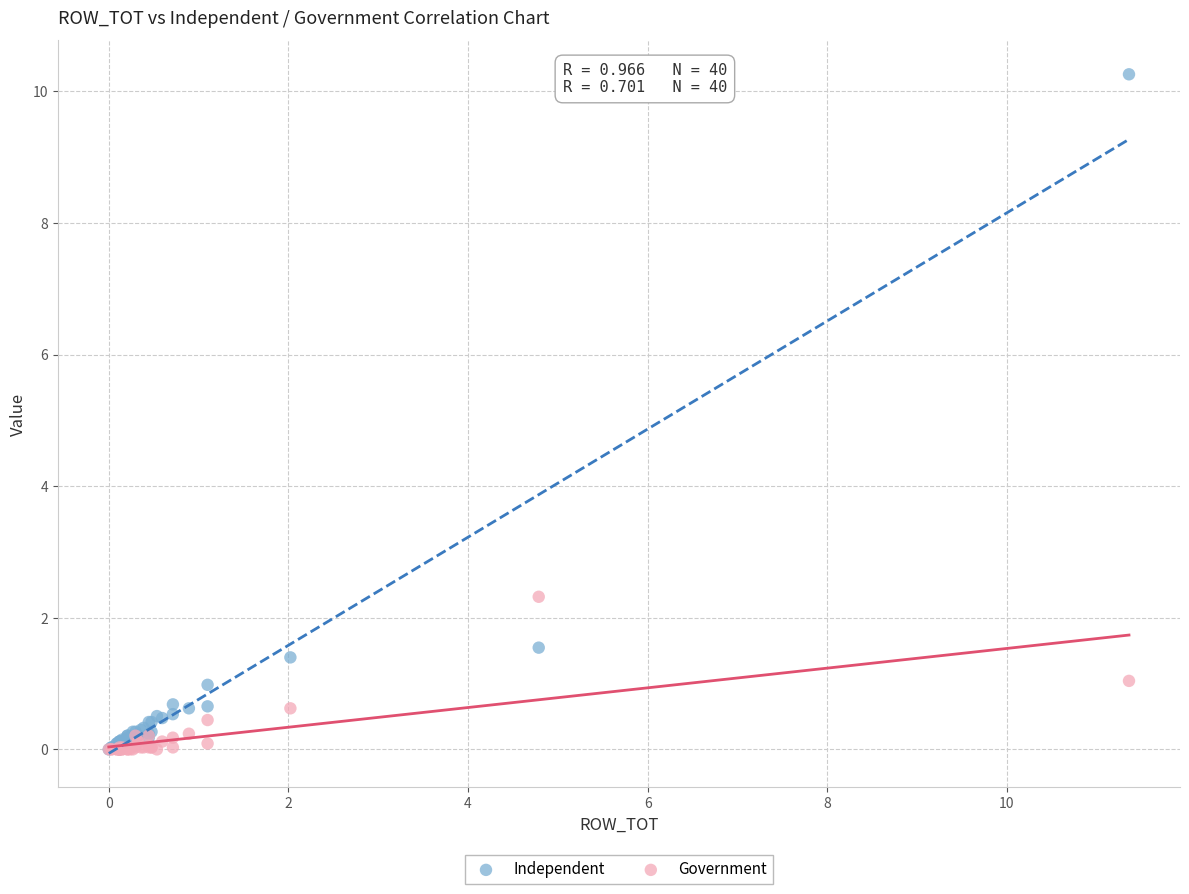

In the Independent series, what Y value is closest to 5?

1.5